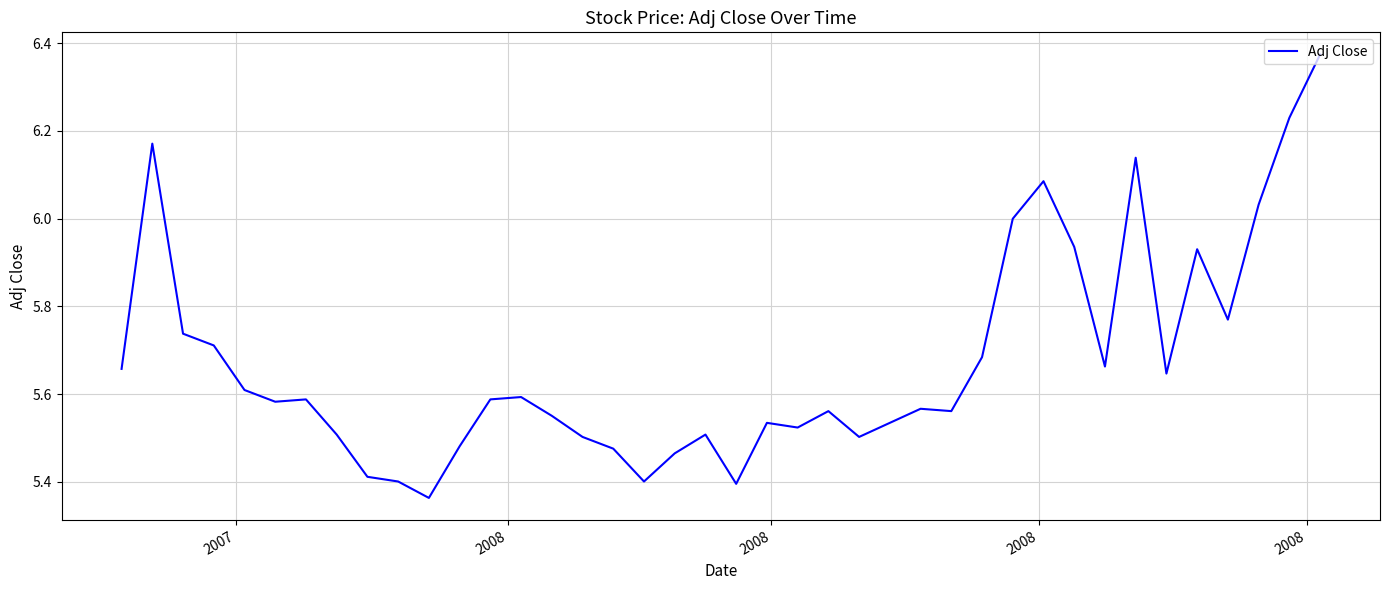

What is the difference between the maximum and minimum values?

1.0